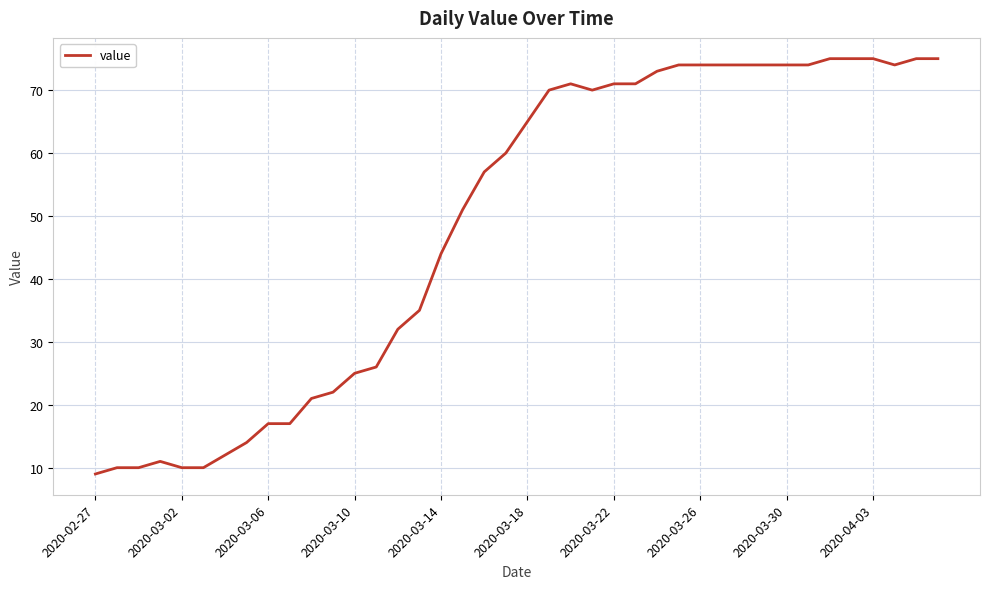

What is the maximum value shown in the chart?

75